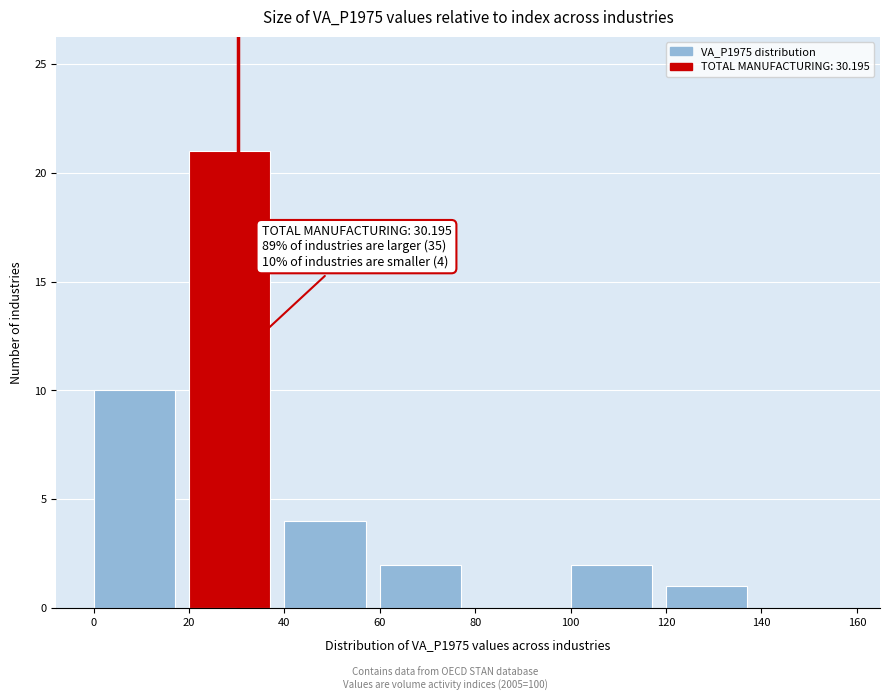

Over which range of the x-axis is the bar tallest?

20 to 40